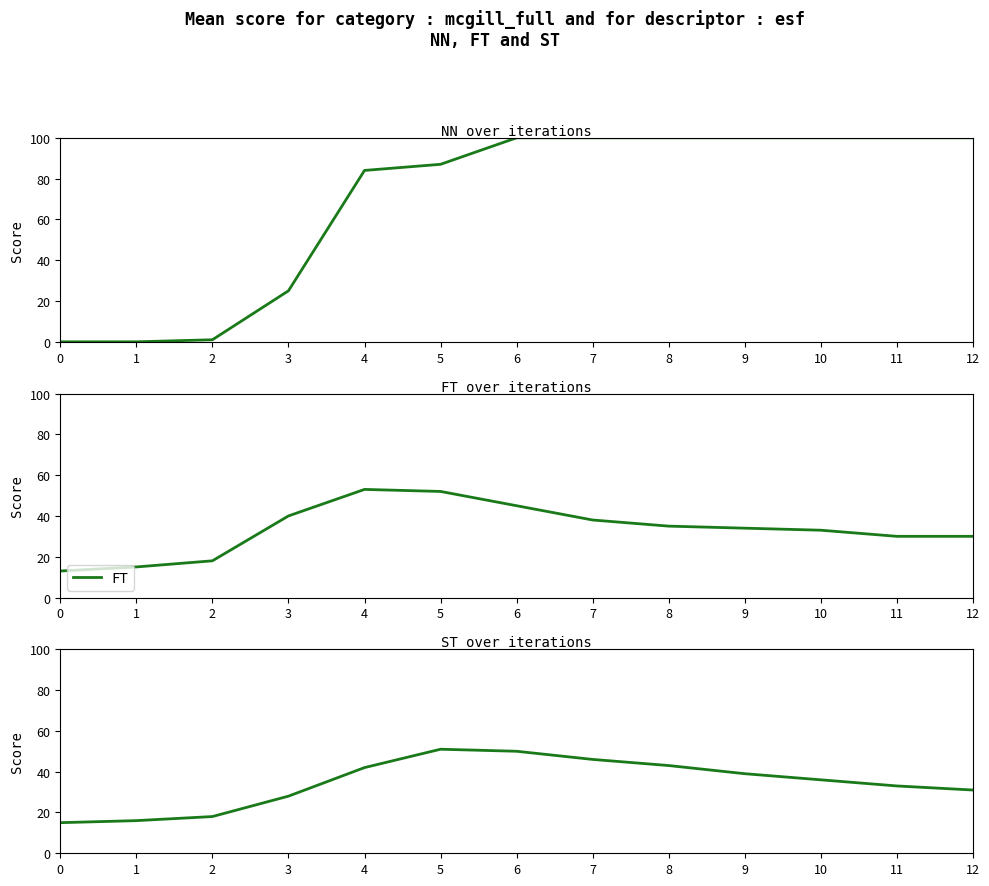

Reading right to left, extract all data points from this chart.

NN: 100	100	100	100	100	100	100	87	84	25	1	0	0
FT: 30	30	33	34	35	38	45	52	53	40	18	15	13
ST: 31	33	36	39	43	46	50	51	42	28	18	16	15